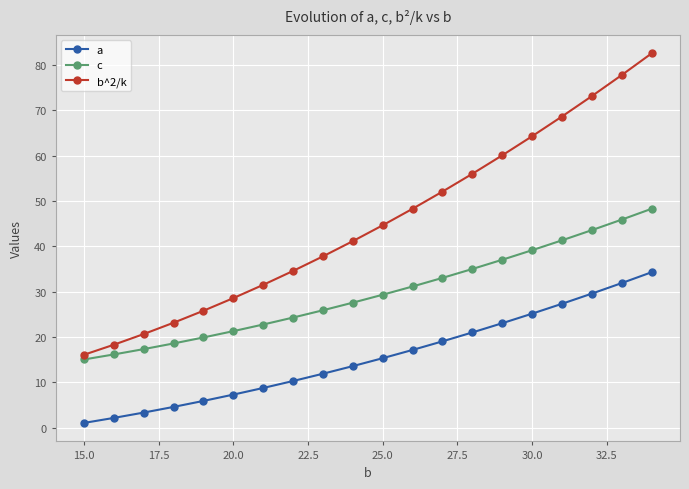

What are all the series names shown in the legend?

a, c, b^2/k